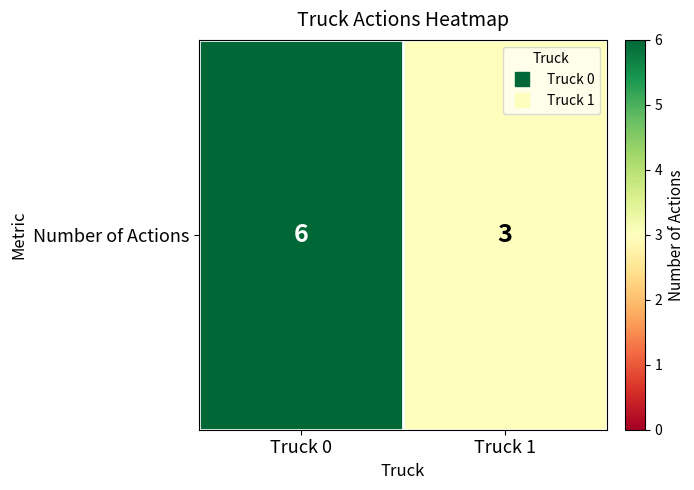

What is the change in value from Truck 0 to Truck 1?

-3